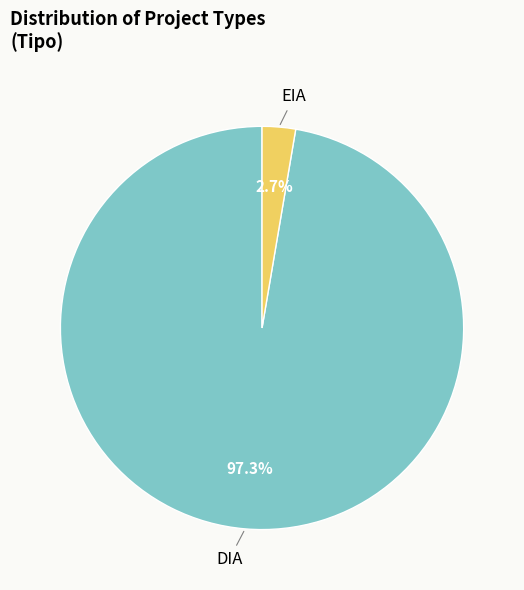

Which has a higher value, EIA or DIA?

DIA